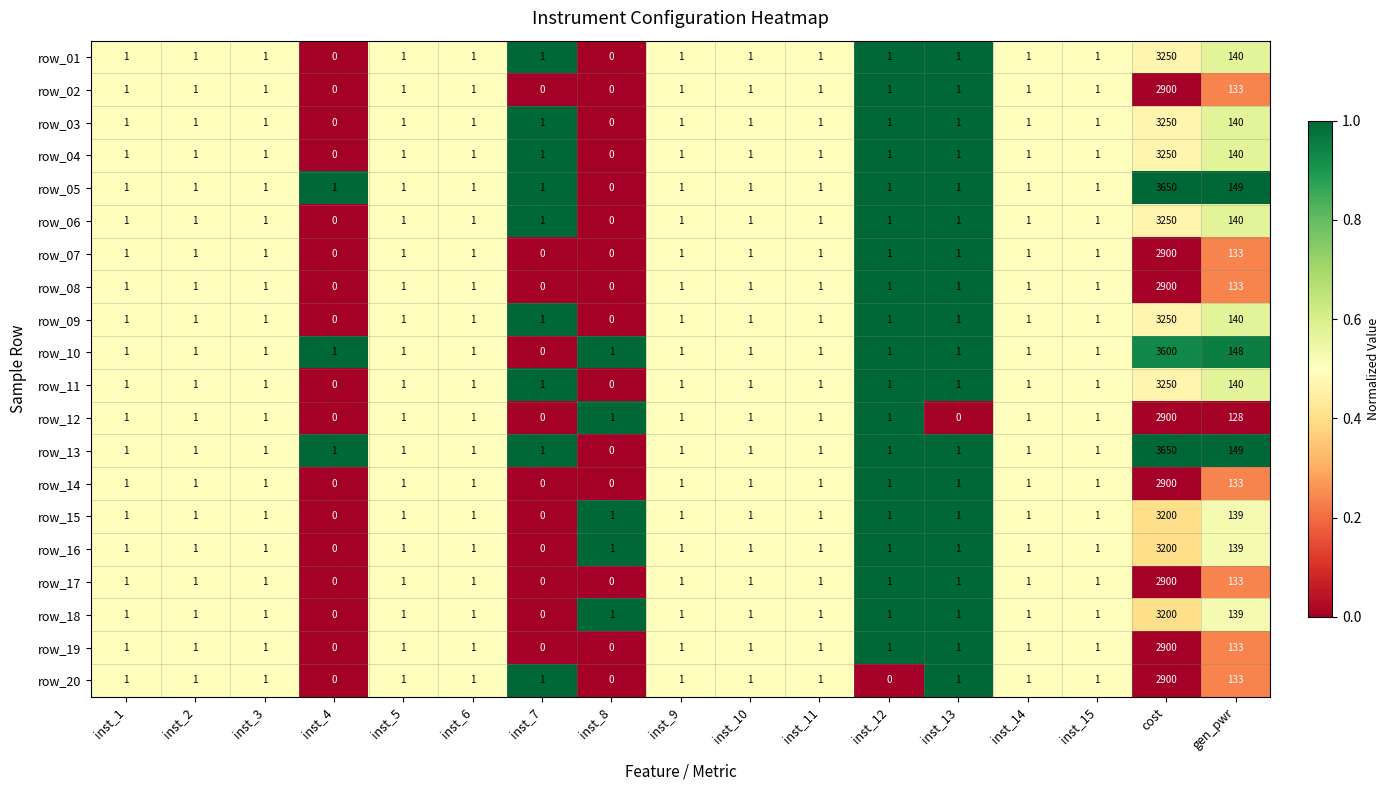

What is the spread (max minus min) of values at cost?

750